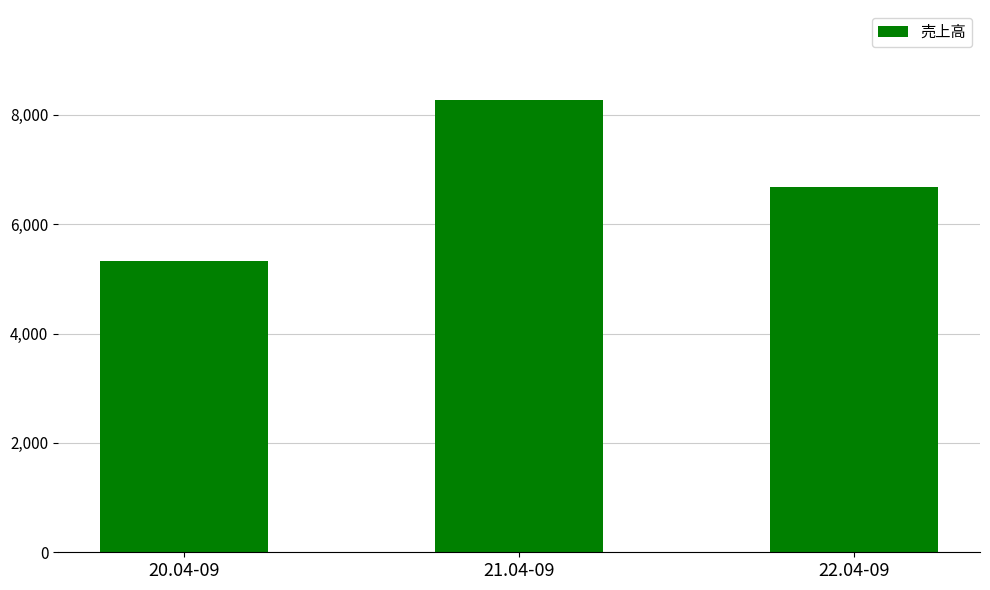

List the labels in order of value, largest first.

21.04-09, 22.04-09, 20.04-09